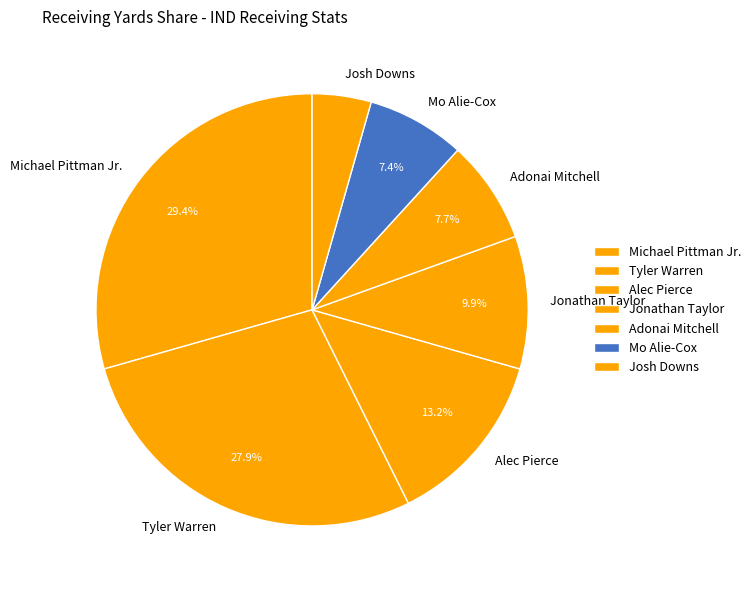

To the nearest percent, what is the difference between the Mo Alie-Cox and Josh Downs slice percentages?

3%